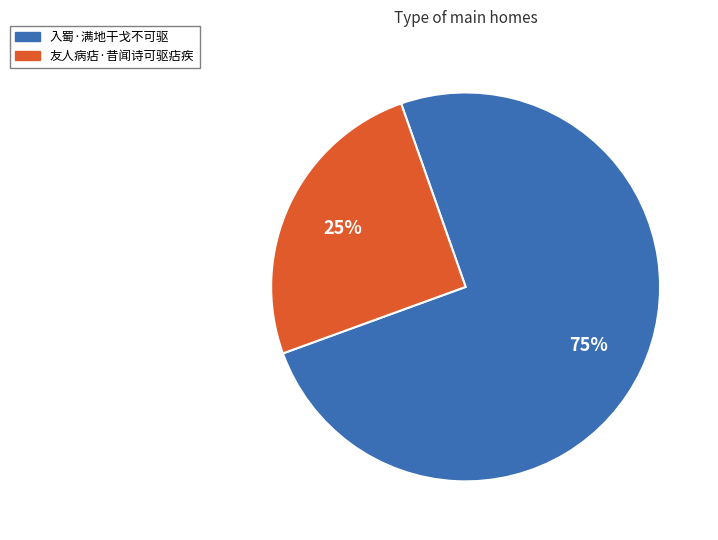

What percentage is the 入蜀·满地干戈不可驱 slice, to the nearest percent?

75%